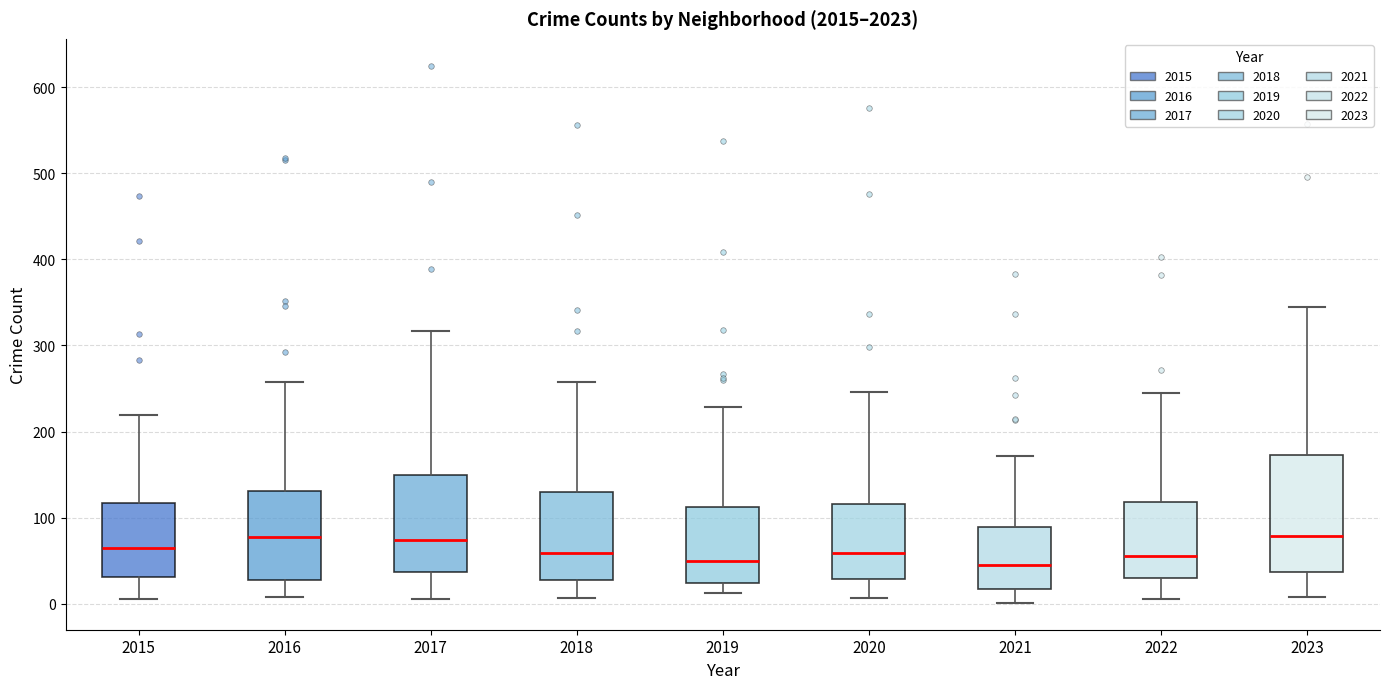

Comparing the boxes themselves (not the whiskers), which one is the tallest?

2023